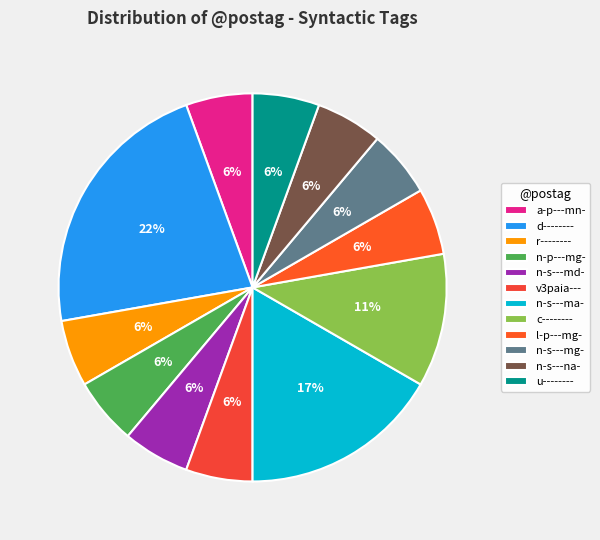

Count the number of slices in the pie.

12